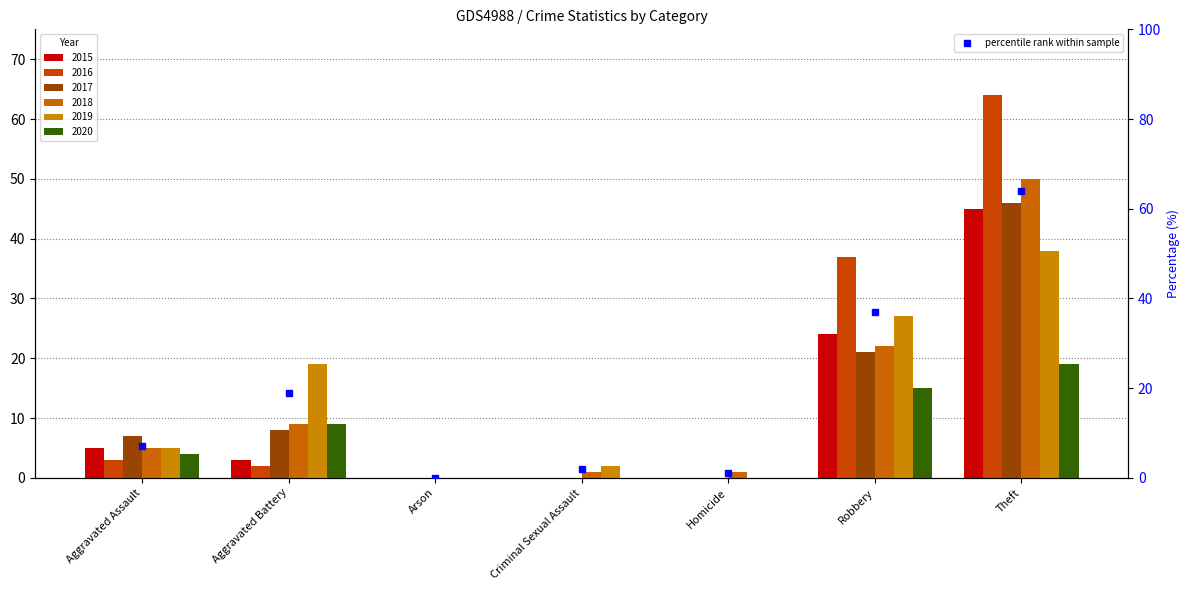

Is it true that 2017 equals 12 at Aggravated Assault?

False